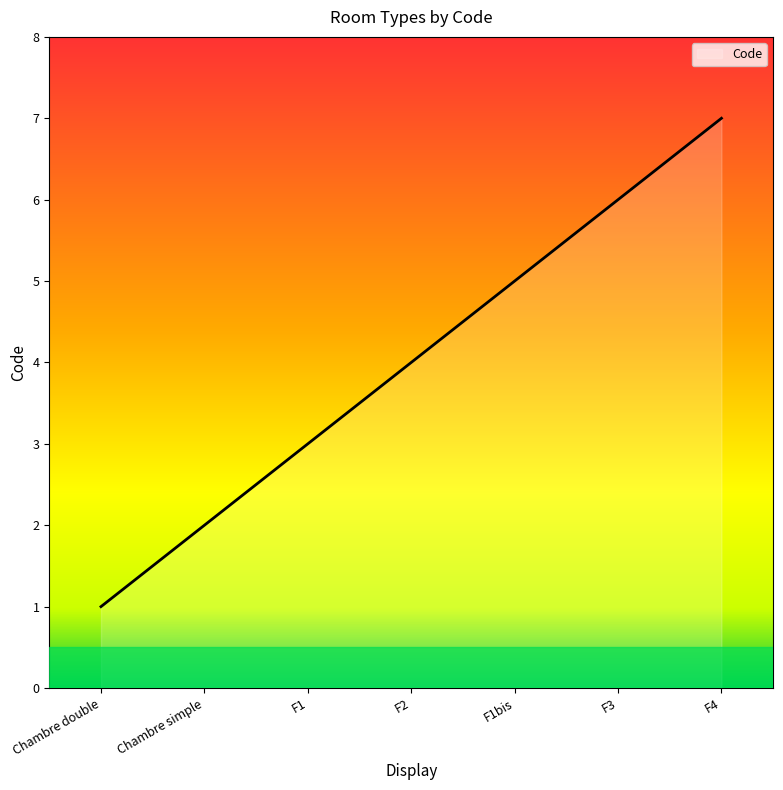

What position from the left is Chambre double?

1